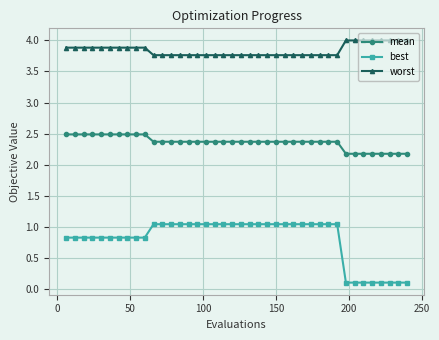

Which series has the widest spread of values?

best